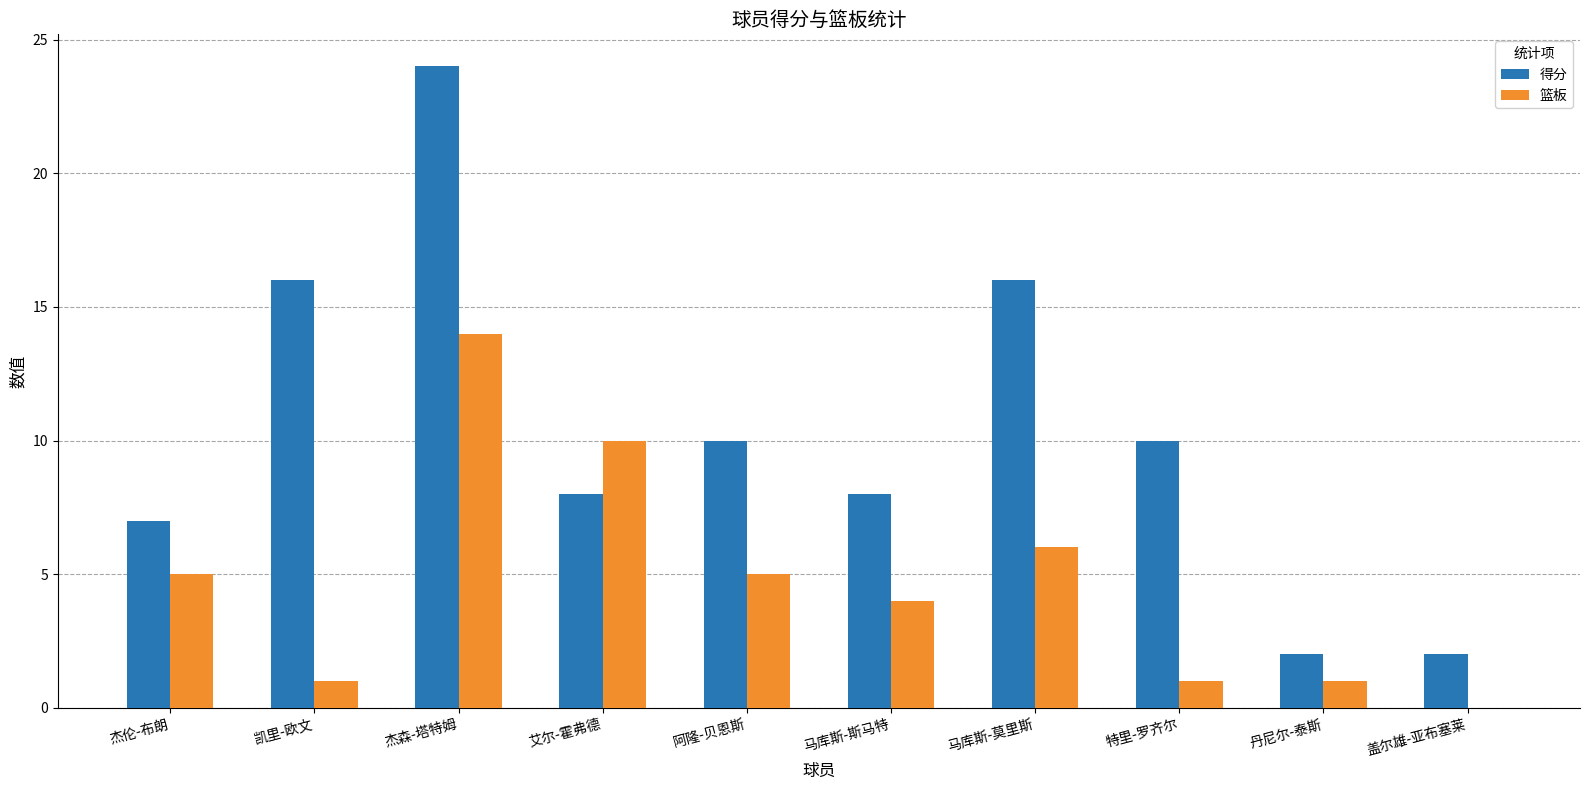

The value of 篮板 at 马库斯-斯马特 is 7. True or false?

False